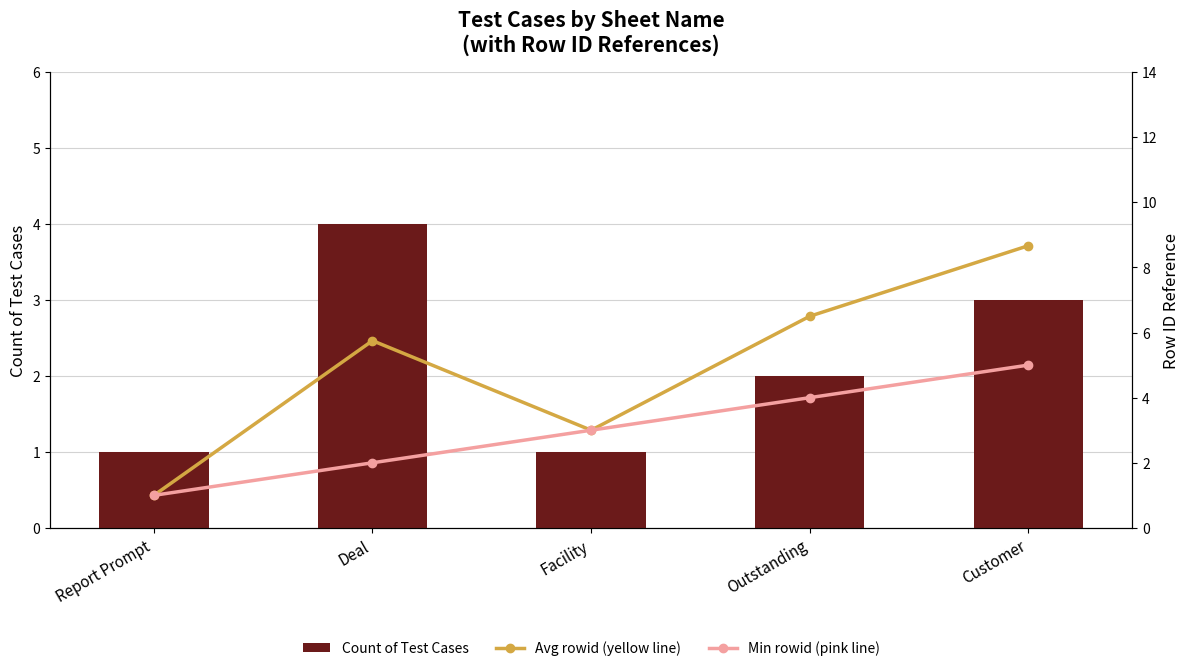

List the series in order of their peak value, highest first.

Avg rowid (yellow line), Min rowid (pink line), Count of Test Cases